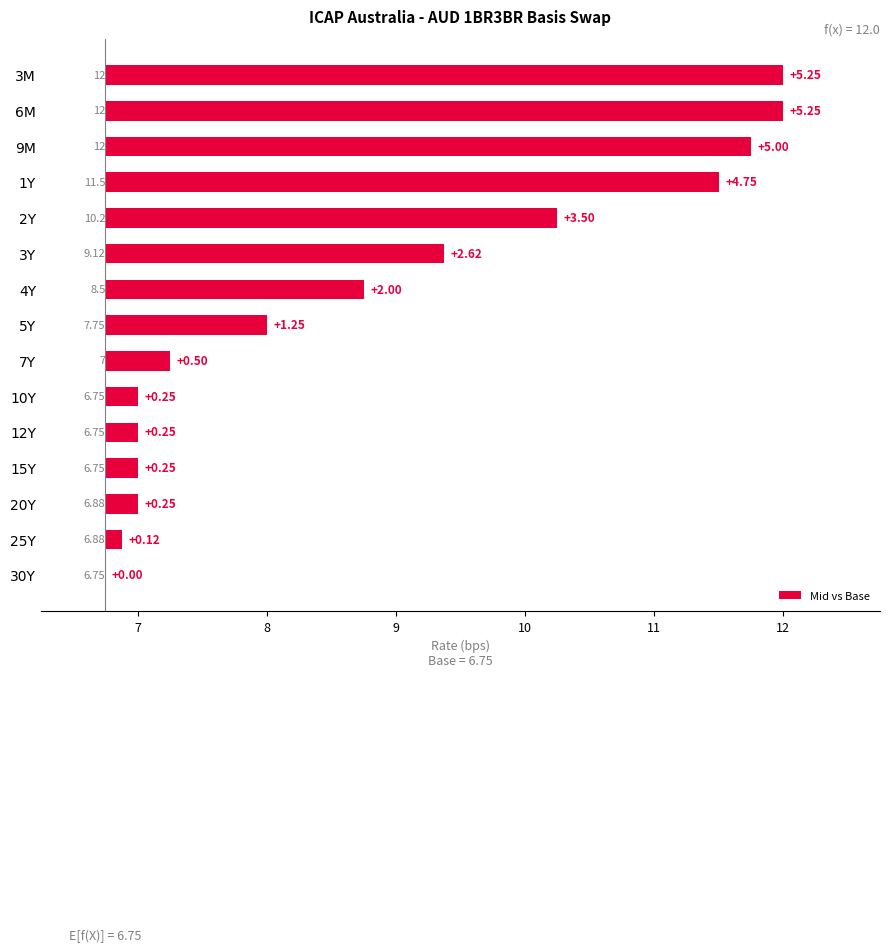

Does the chart contain any negative values?

No